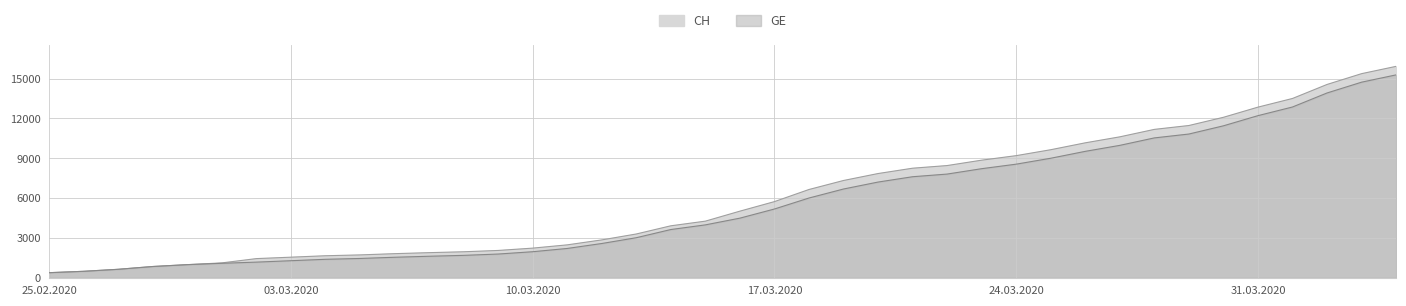

Which series changed the most between 2020-03-12 and 2020-03-26?

CH